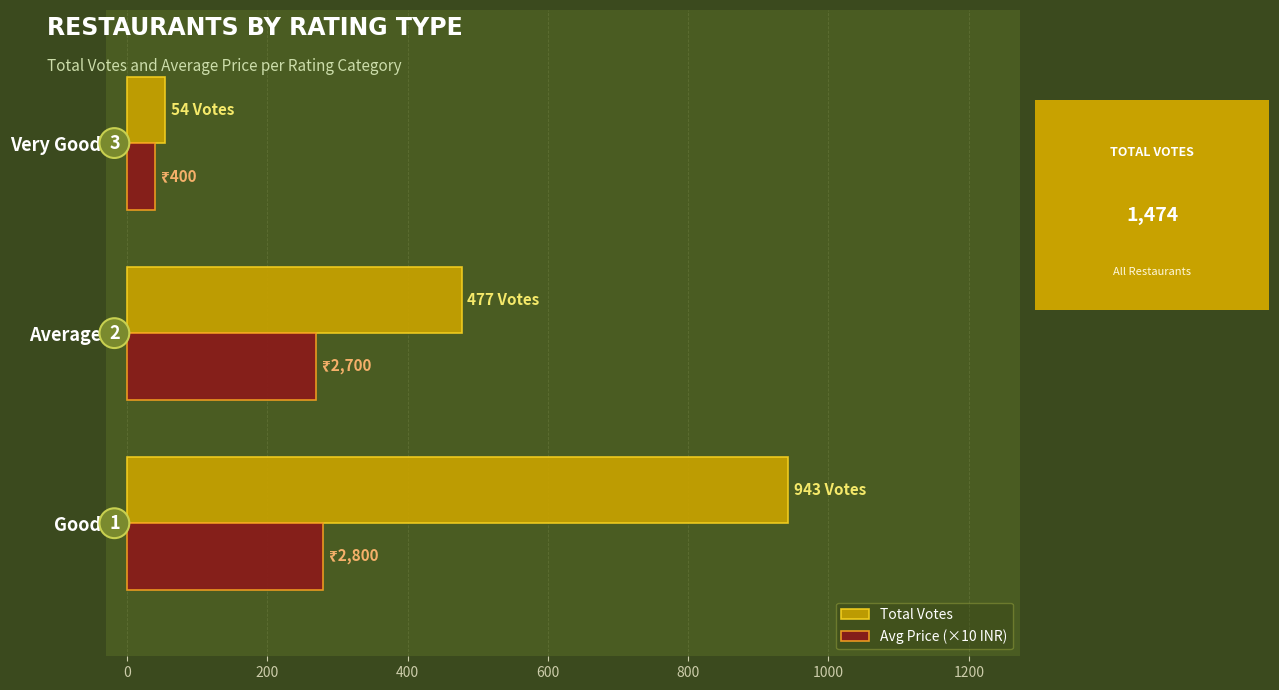

What are all the series names shown in the legend?

Total Votes, Avg Price (×10 INR)